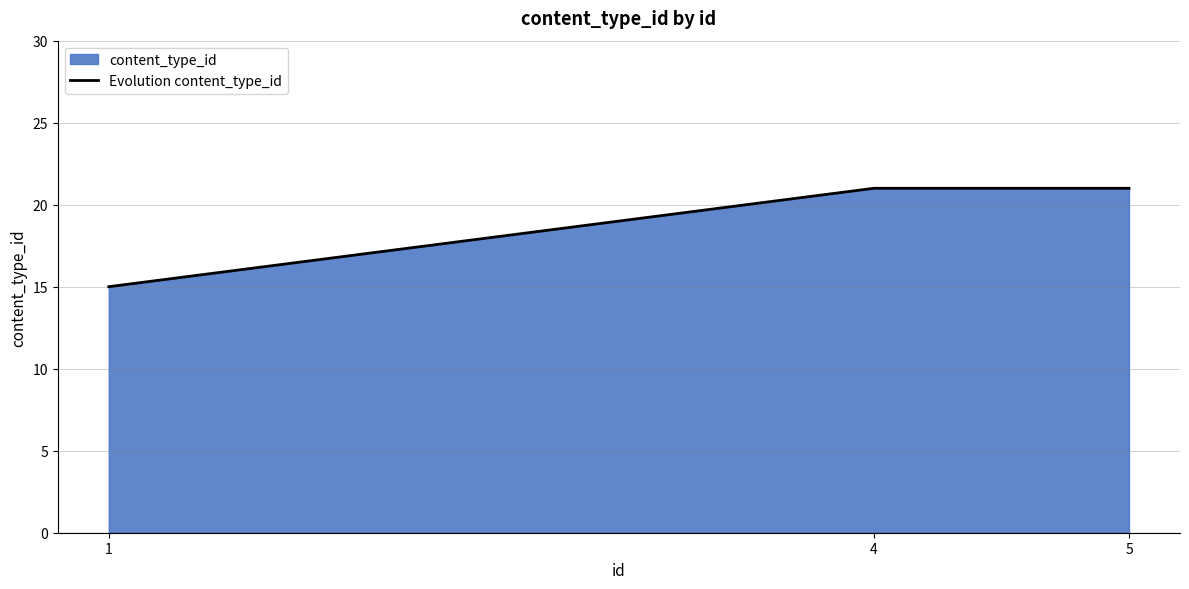

Which category has the lowest value across all series?

1